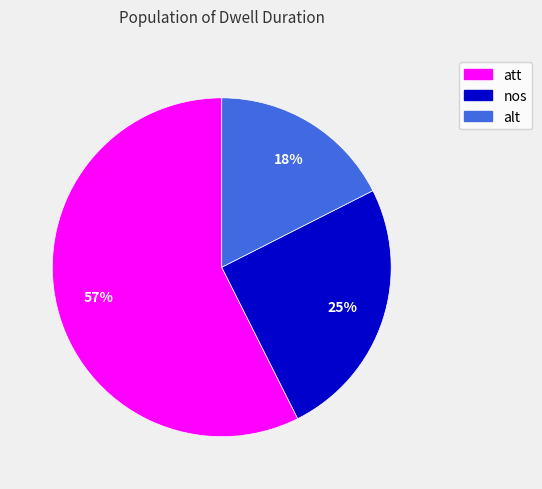

Does nos account for over 50% of the chart?

No